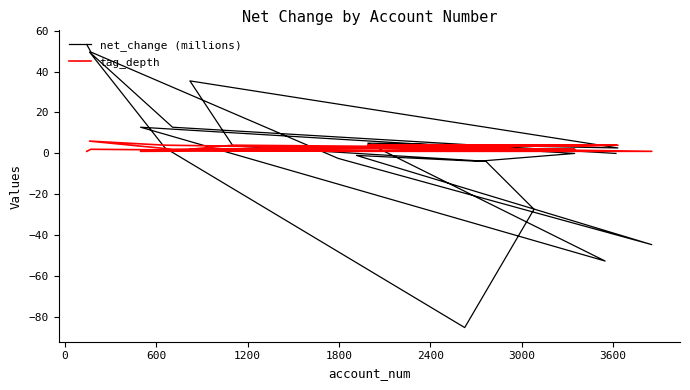

What are all the series names shown in the legend?

net_change (millions), tag_depth